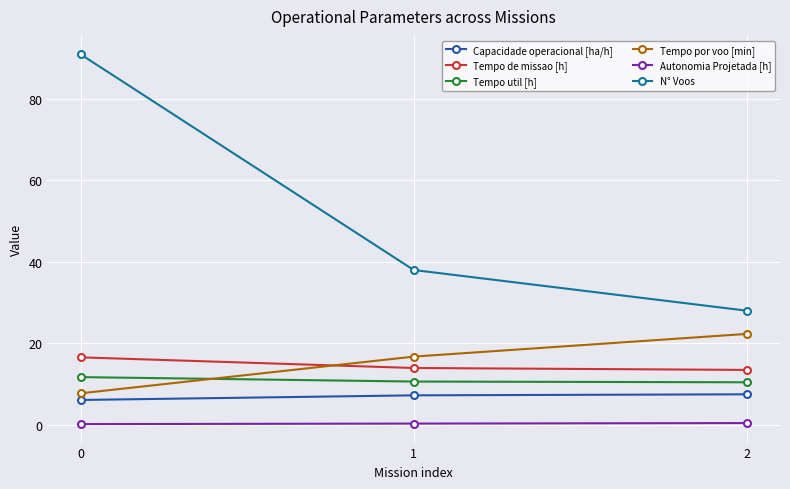

Between 0 and 2, which series saw the biggest shift?

N° Voos